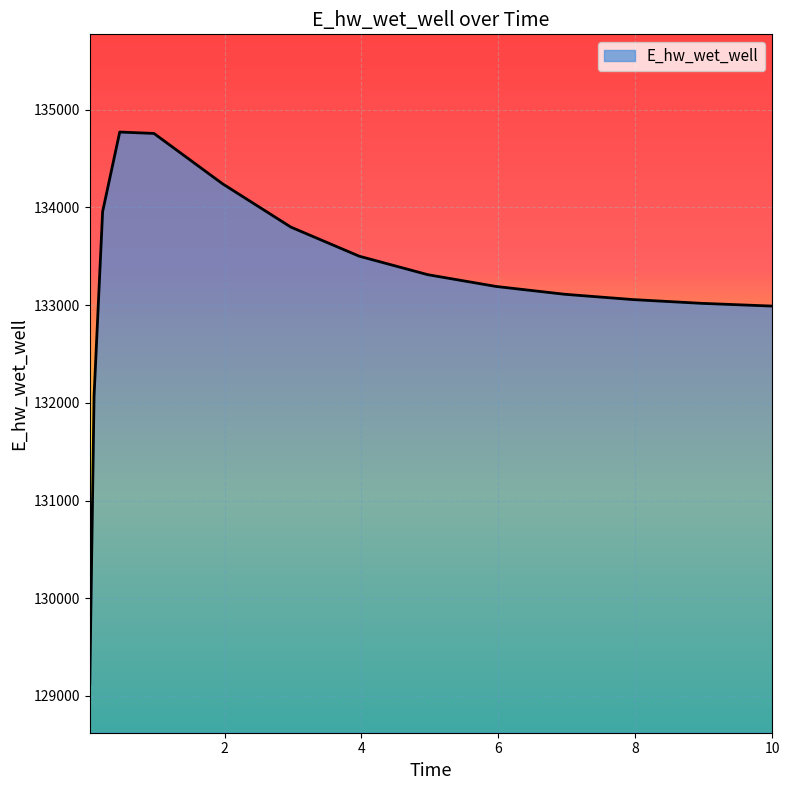

What is the greatest value displayed?

134771.5